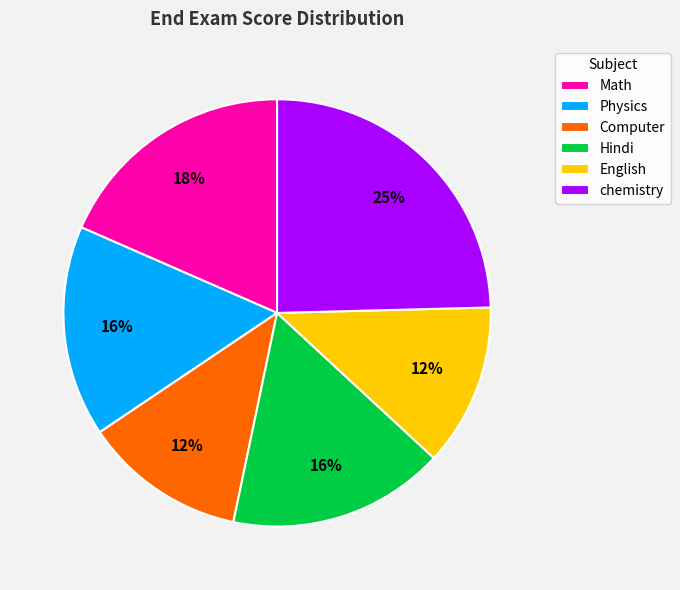

What is the ratio of the value at Hindi to the value at Physics?

1.0